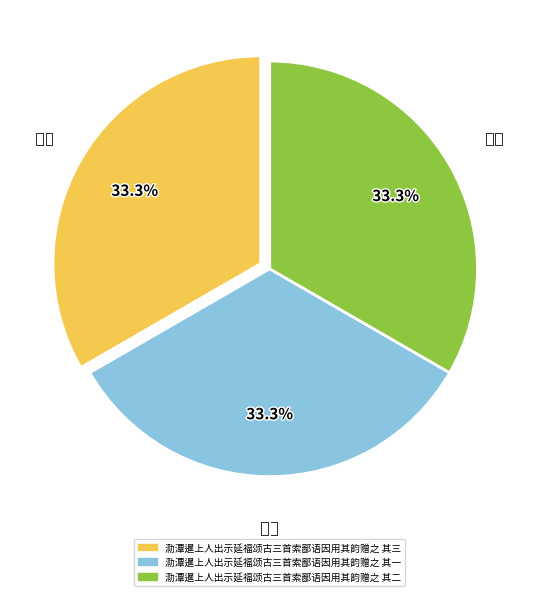

Is there a majority slice in this chart?

No